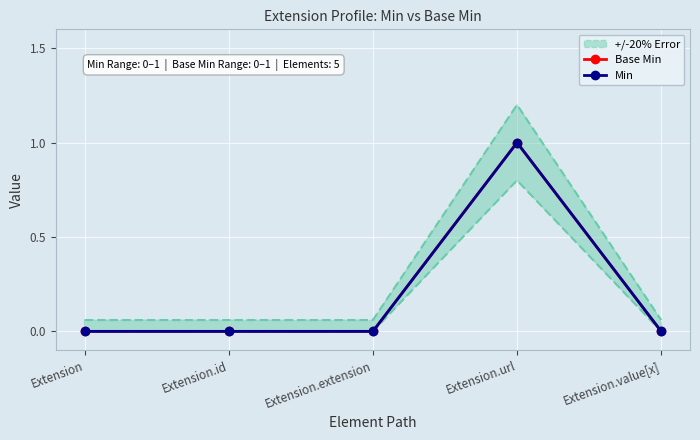

Where is the first local maximum for Min?

Extension.url